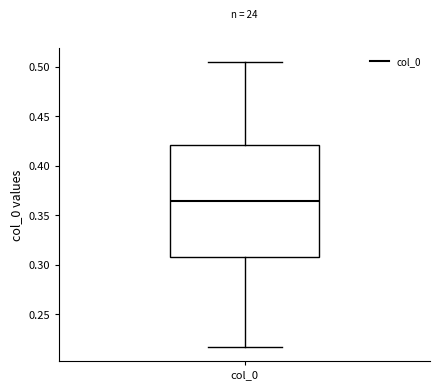

Where does the upper whisker of the box for col_0 end on the y-axis? The values are not printed on the chart, so give them approximately, as read against the axis.

0.505